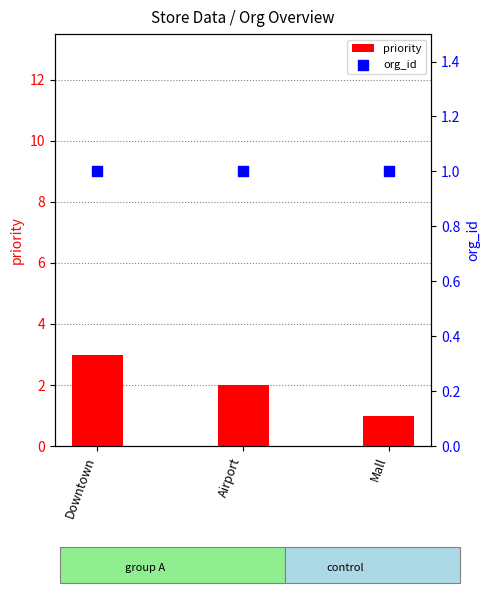

Which series has the largest total across all categories?

priority